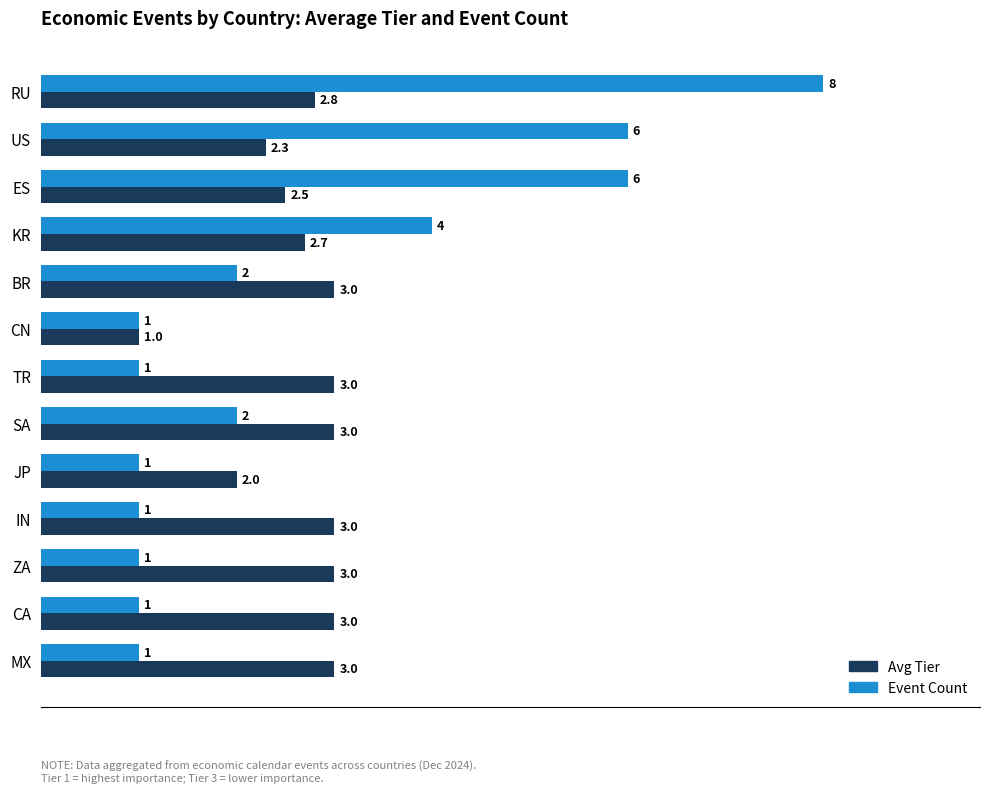

The Event Count series shows 8.0 at RU. True or false?

True